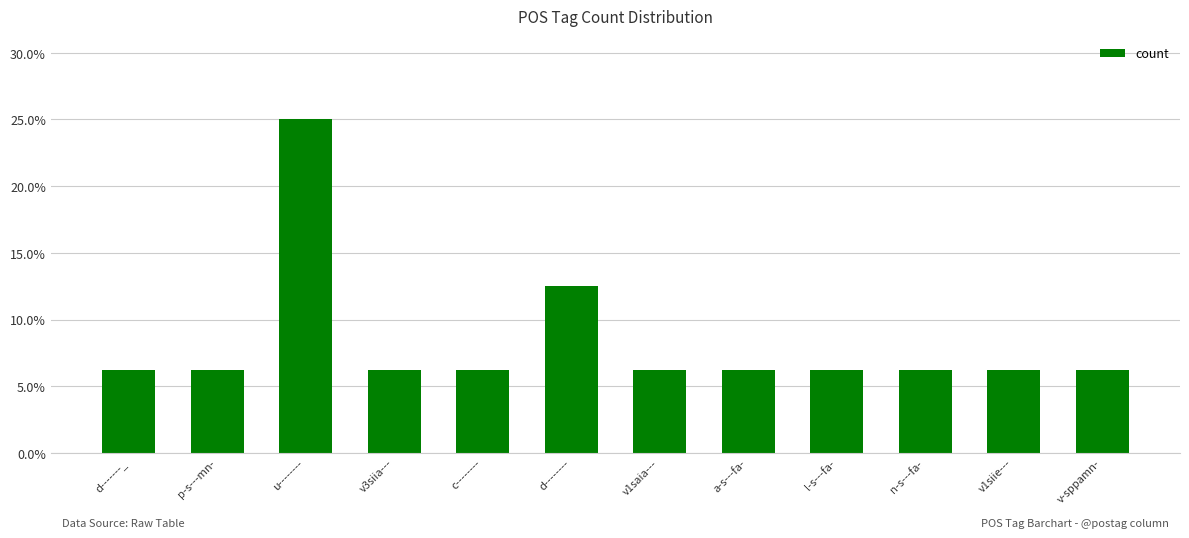

Where is the data nearest to the value 0?

d-------_